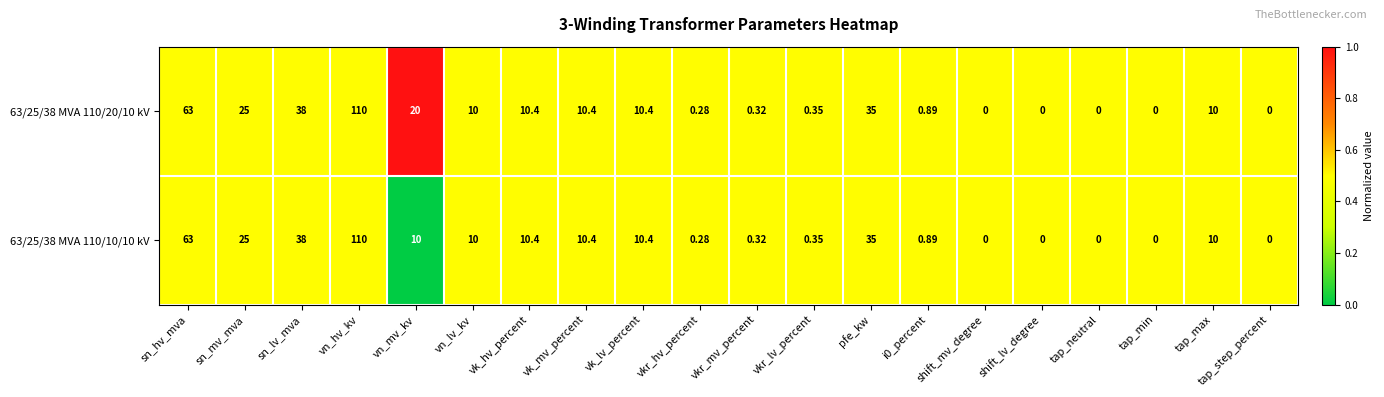

At which label does 63/25/38 MVA 110/10/10 kV reach its peak?

vn_hv_kv